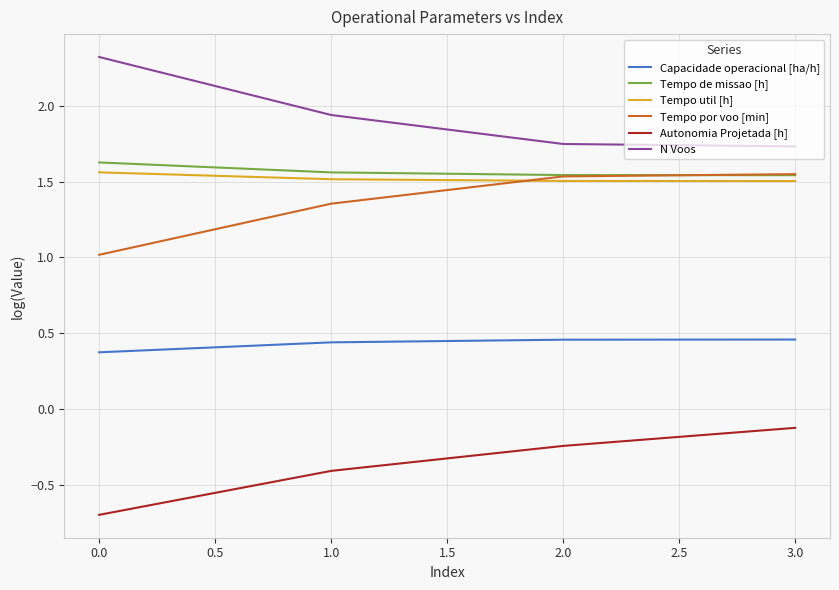

What is the smallest value displayed?

-0.7